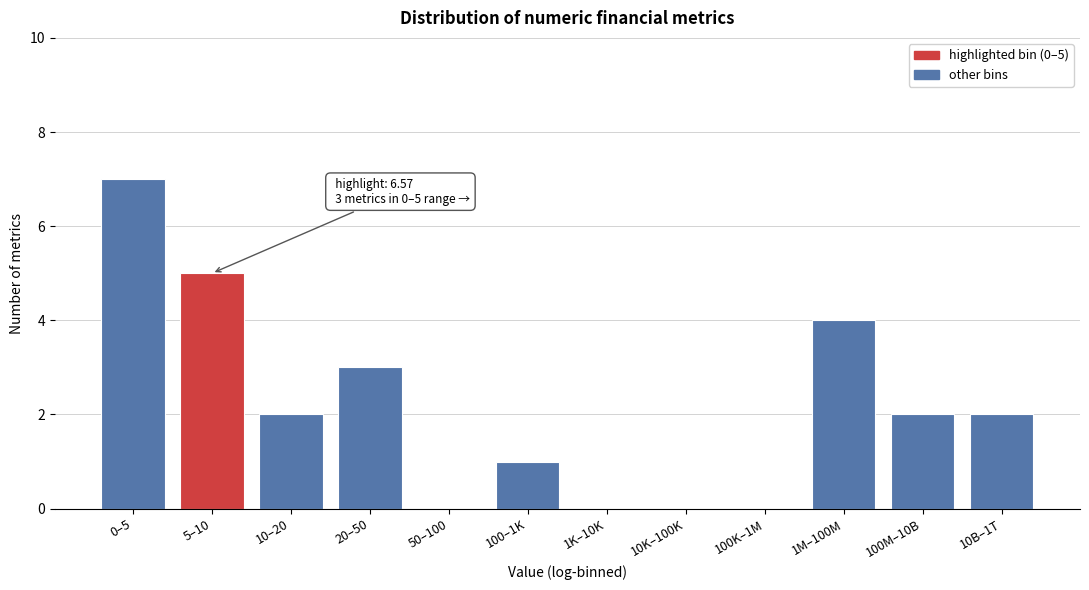

Reading left to right, transcribe all the data shown in this chart.

0–5=7	5–10=5	10–20=2	20–50=3	50–100=0	100–1K=1	1K–10K=0	10K–100K=0	100K–1M=0	1M–100M=4	100M–10B=2	10B–1T=2